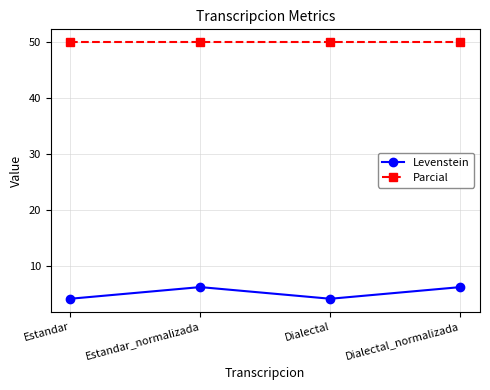

What is the minimum value for Parcial?

50.0